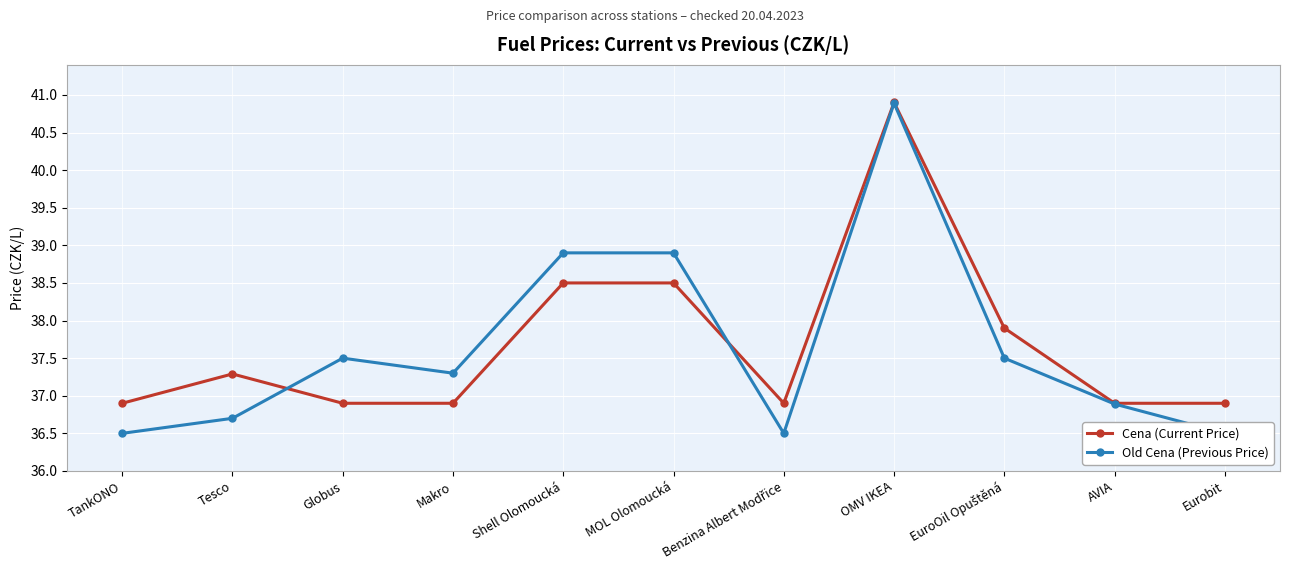

The value of Old Cena (Previous Price) at Tesco is 36.7. True or false?

True